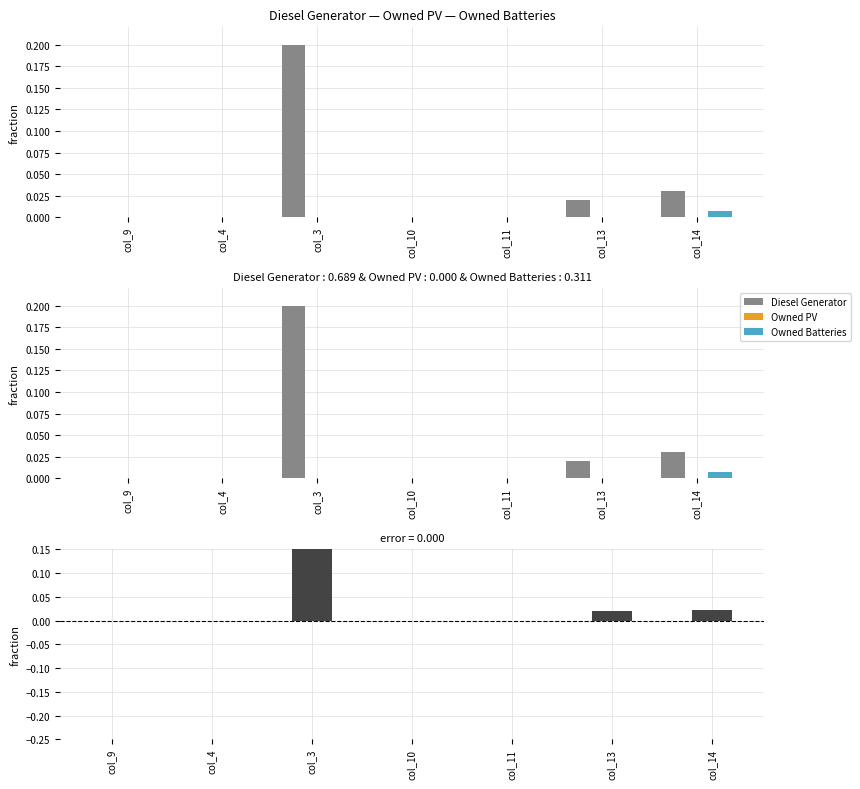

Between col_9 and col_11, which series saw the biggest shift?

Diesel Generator